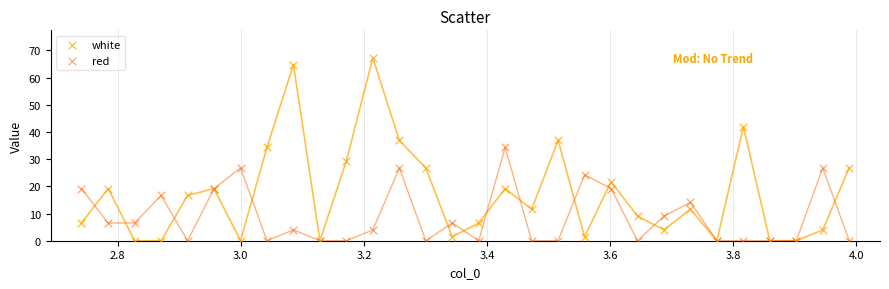

What is the X range (max minus min) for the scatter plot?

1.2